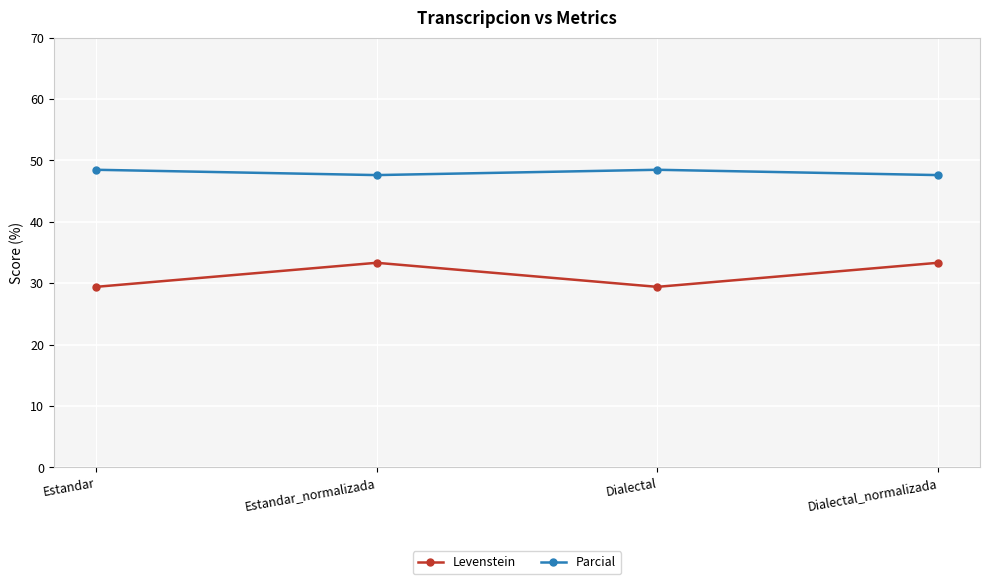

What is the minimum value for Levenstein?

29.4